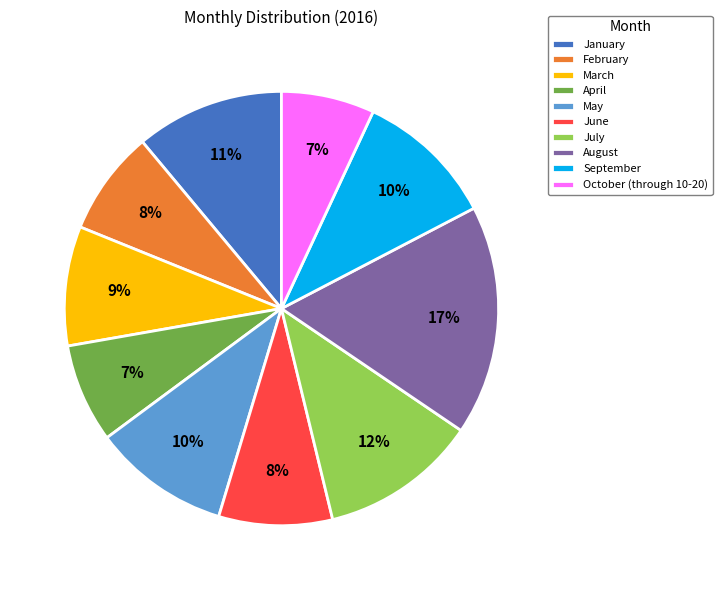

Is it true that July is 12% of the pie?

True